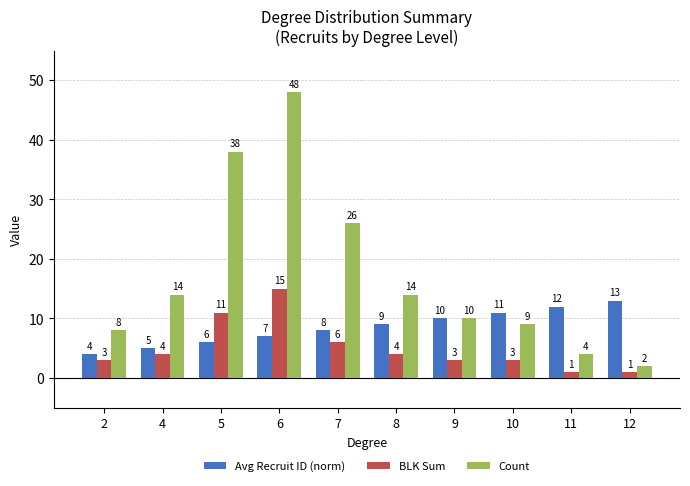

Which series has the largest total across all categories?

Count